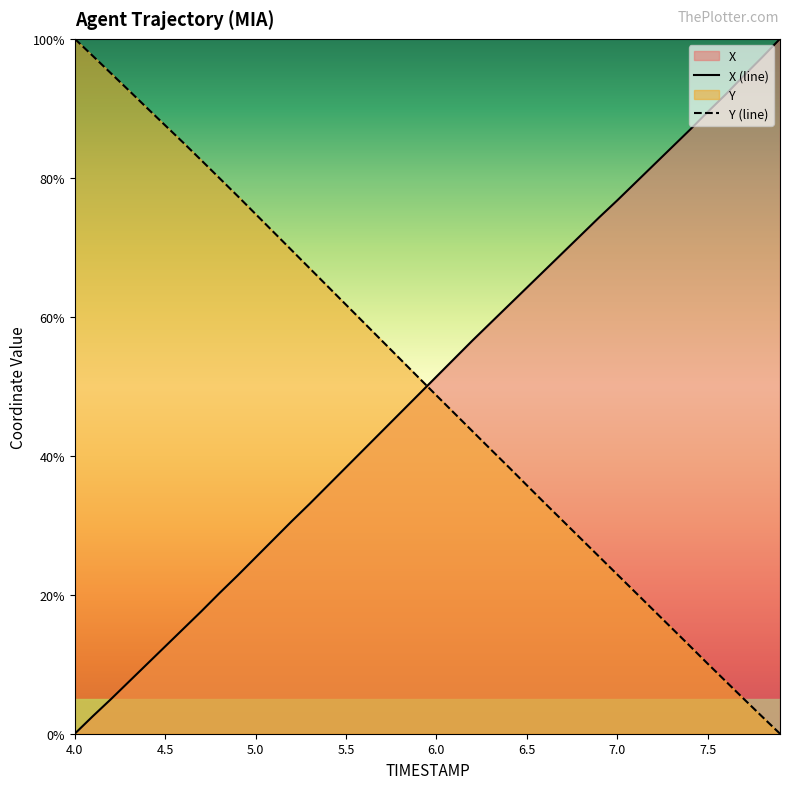

Reading left to right, list all the values displayed in this chart.

X: 4.0=0.0	4.1=2.5	4.2=5.0	4.3=7.5	4.4=10.0	4.5=12.6	4.6=15.1	4.7=17.6	4.8=20.2	4.9=22.8	5.0=25.4	5.1=28.0	5.2=30.6	5.3=33.1	5.4=35.7	5.5=38.3	5.6=40.9	5.7=43.6	5.8=46.2	5.9=48.8	6.0=51.4	6.1=54.0	6.2=56.6	6.3=59.1	6.4=61.7	6.5=64.2	6.6=66.7	6.7=69.2	6.8=71.8	6.9=74.3	7.0=76.8	7.1=79.3	7.2=81.8	7.3=84.3	7.4=86.9	7.5=89.5	7.6=92.0	7.7=94.7	7.8=97.3	7.9=100.0
Y: 4.0=100.0	4.1=97.5	4.2=95.0	4.3=92.6	4.4=90.0	4.5=87.5	4.6=85.1	4.7=82.5	4.8=80.0	4.9=77.4	5.0=74.8	5.1=72.2	5.2=69.6	5.3=67.0	5.4=64.3	5.5=61.7	5.6=59.1	5.7=56.5	5.8=53.9	5.9=51.3	6.0=48.7	6.1=46.1	6.2=43.5	6.3=40.9	6.4=38.4	6.5=35.8	6.6=33.2	6.7=30.6	6.8=28.0	6.9=25.5	7.0=22.9	7.1=20.4	7.2=17.8	7.3=15.2	7.4=12.7	7.5=10.1	7.6=7.5	7.7=5.0	7.8=2.5	7.9=0.0